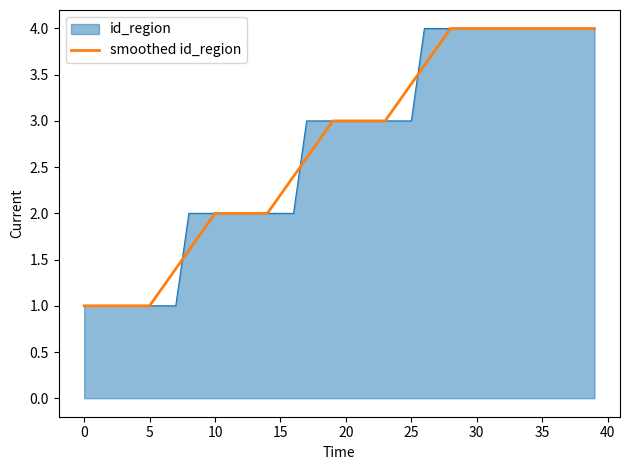

What is the highest value of the id_region series?

4.0